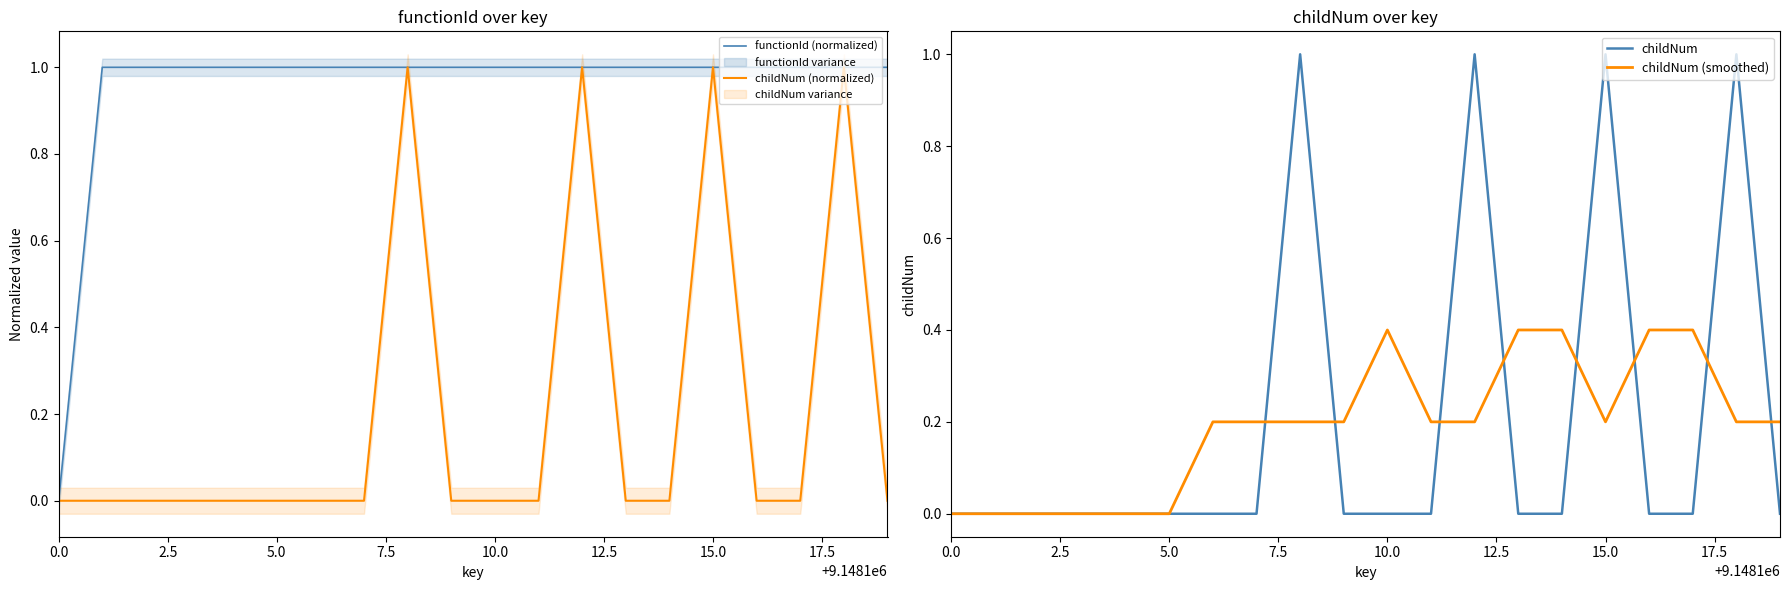

What is the maximum value for functionId (normalized)?

1.0